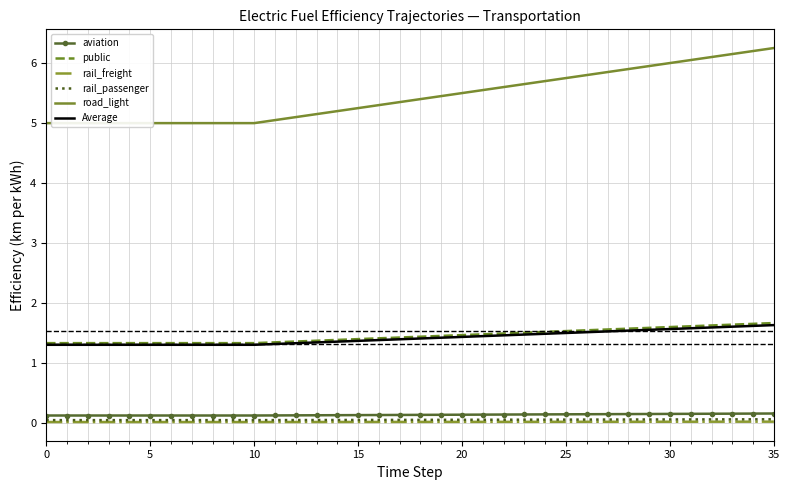

True or false: aviation and rail_freight intersect in this chart.

False